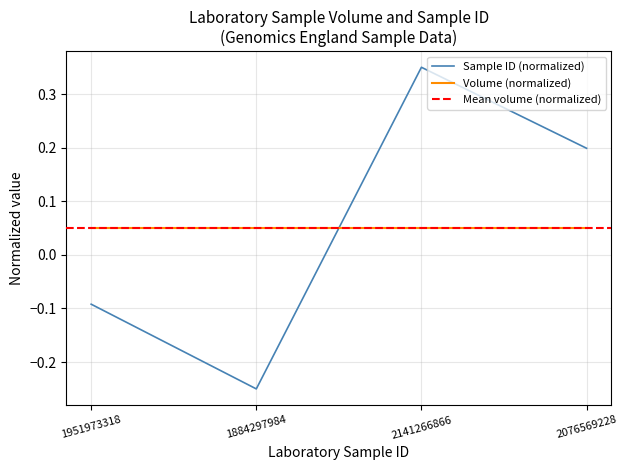

Rank the categories by value from lowest to highest.

1884297984, 1951973318, 2076569228, 2141266866